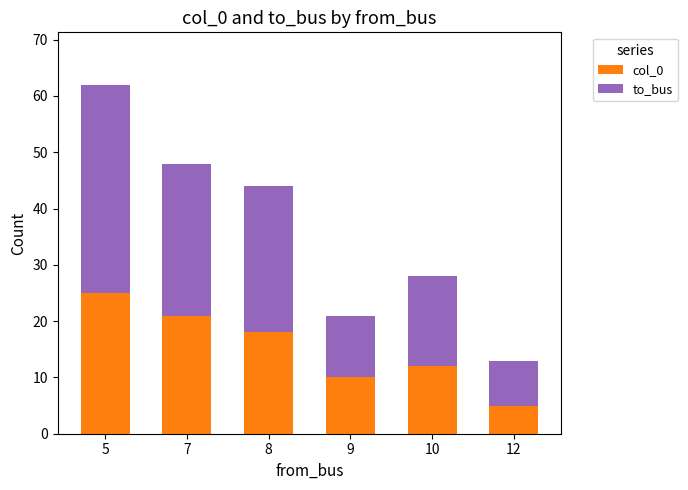

At which category is the sum across all series the highest?

5